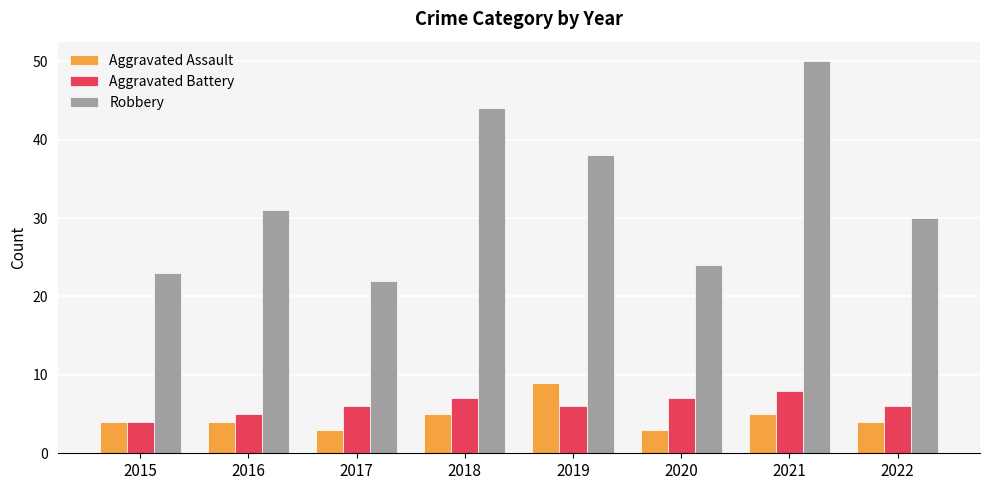

At how many categories does at least one series exceed 18?

8